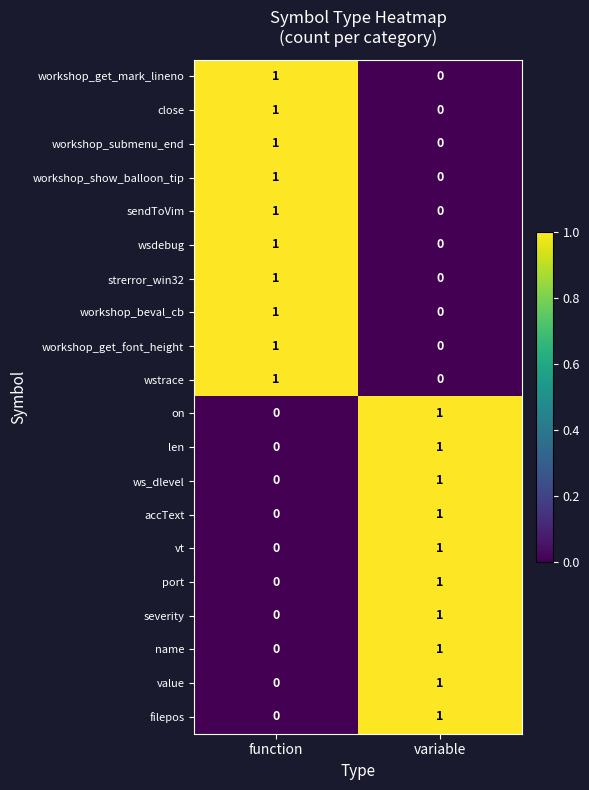

At which label is on closest to 0?

function